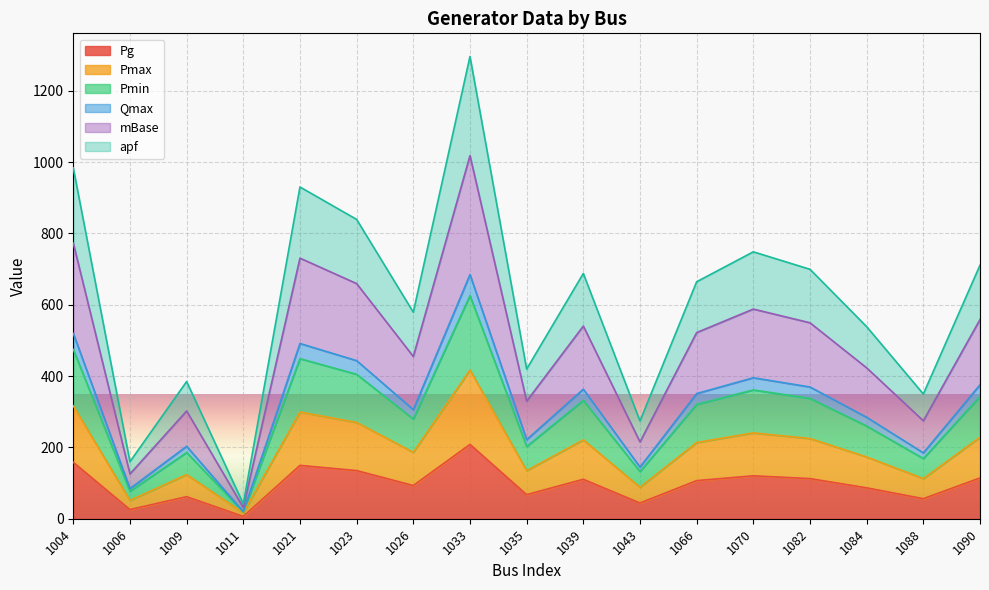

At which category is the sum across all series the highest?

1033